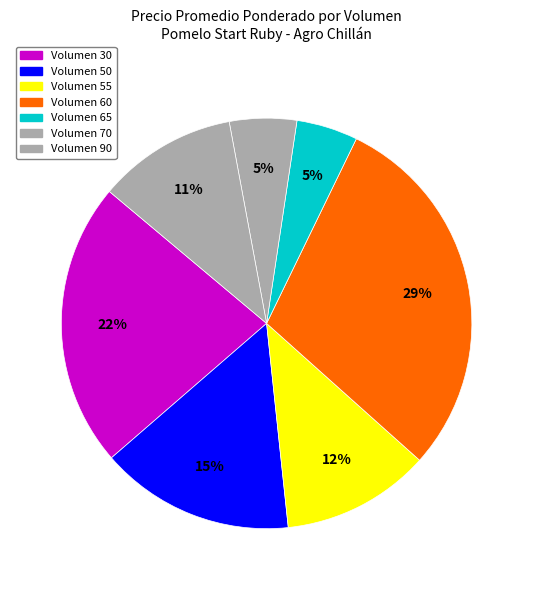

How many segments does this pie chart have?

7